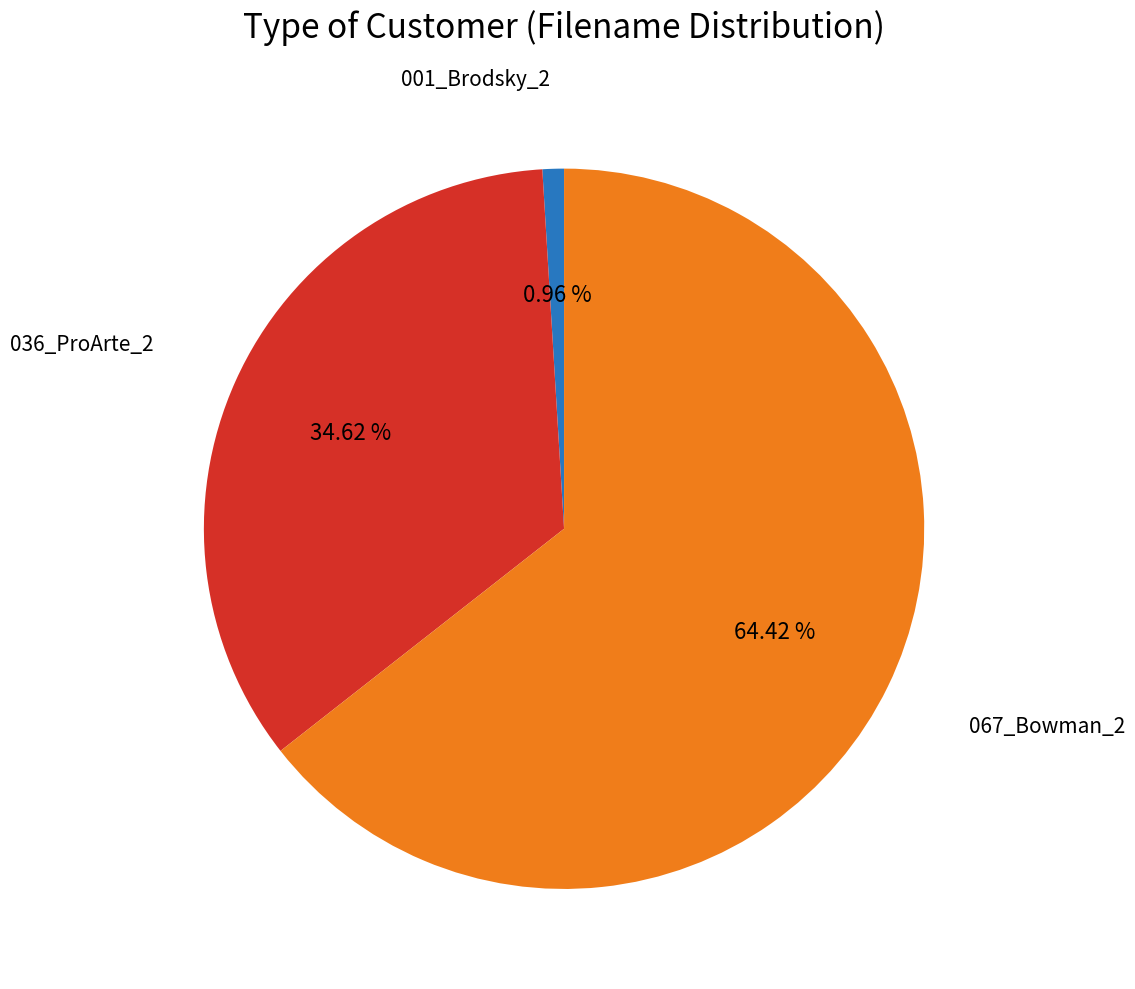

Does any single category account for the majority?

Yes